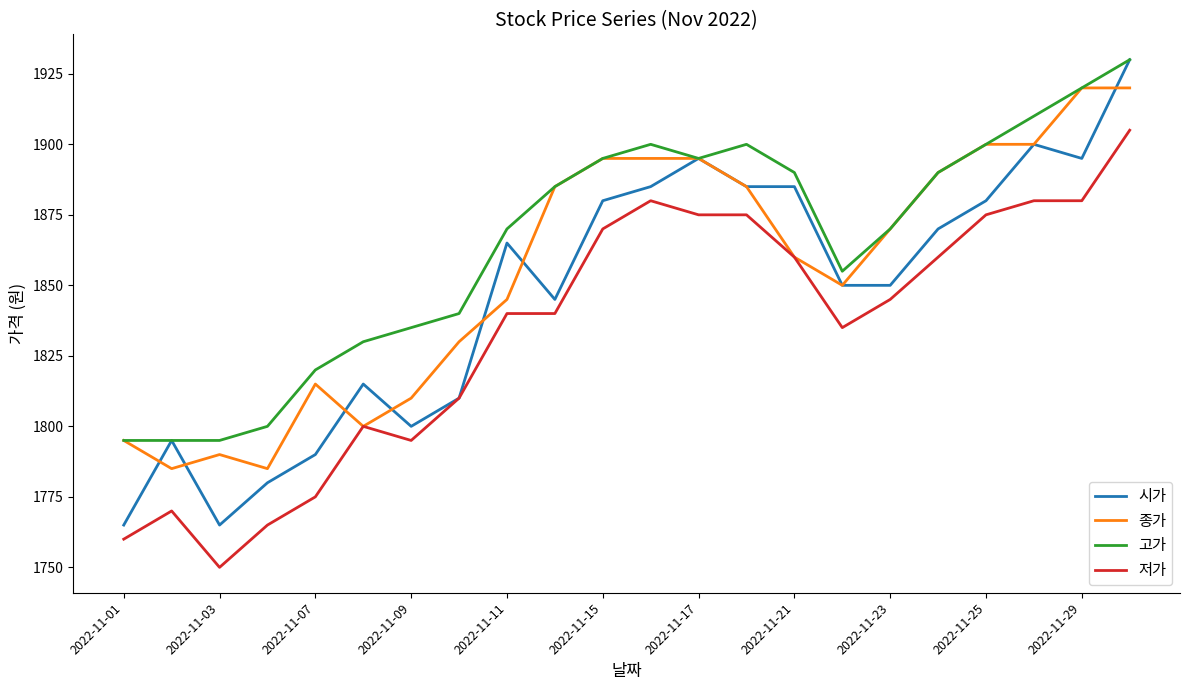

What is the highest value of the 종가 series?

1920